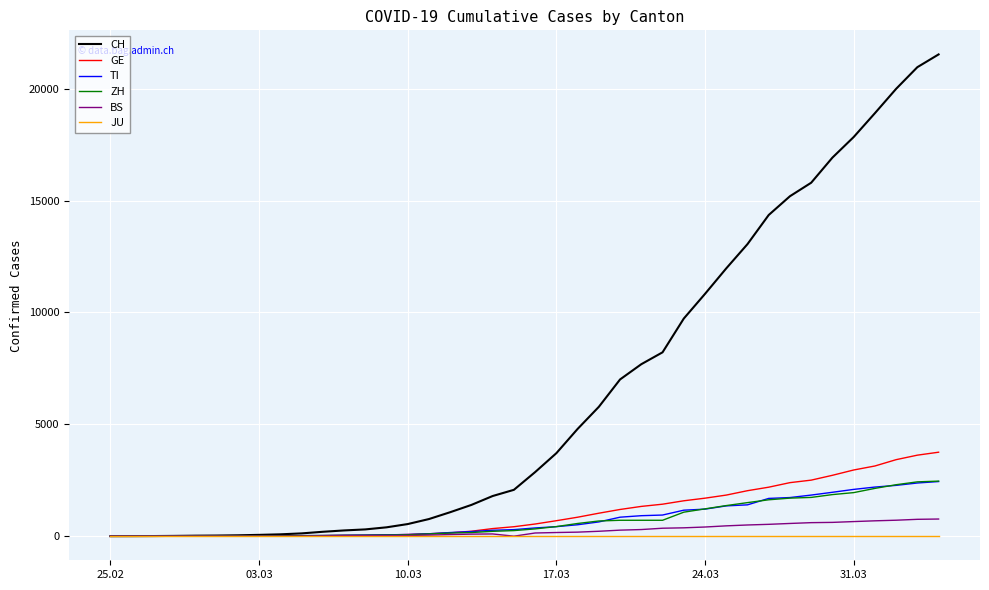

Which series has the largest total across all categories?

CH